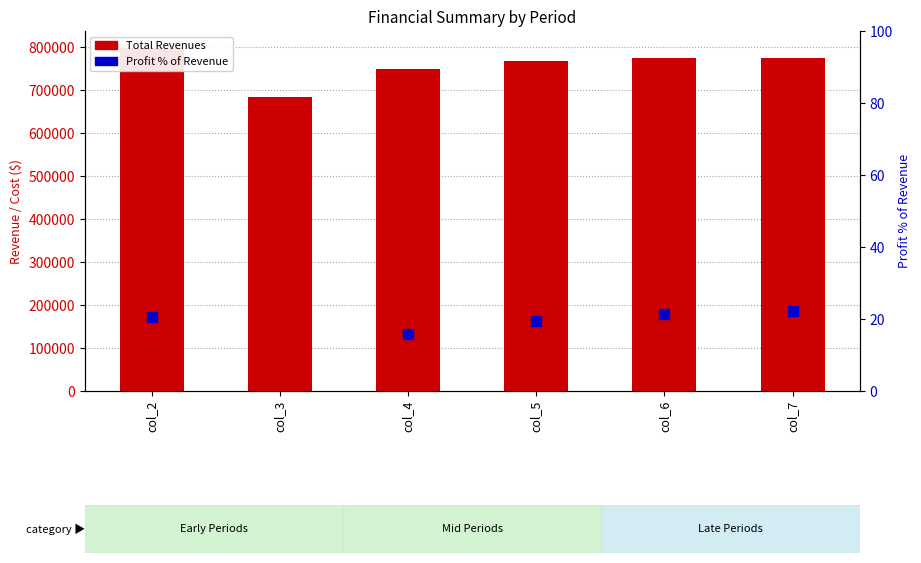

What is the total value across all series at col_3?

683127.9